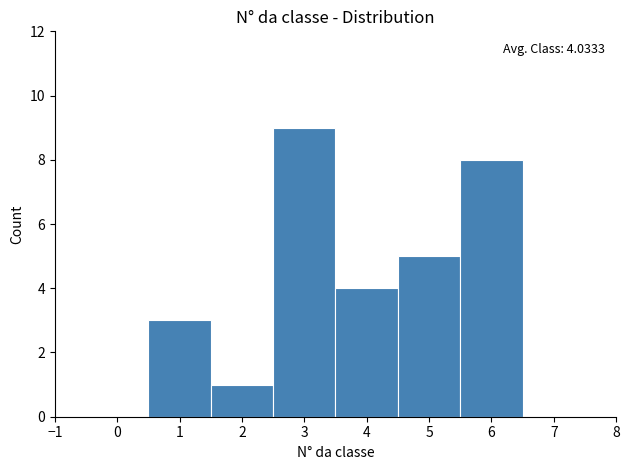

Over which range of the x-axis is the bar tallest?

2.5 to 3.5